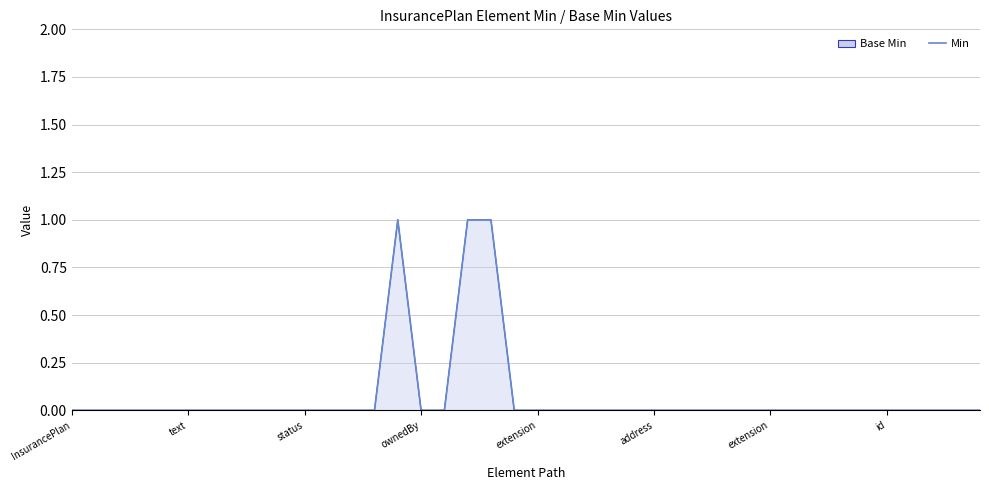

Count the values in the range 0 to 1.

40